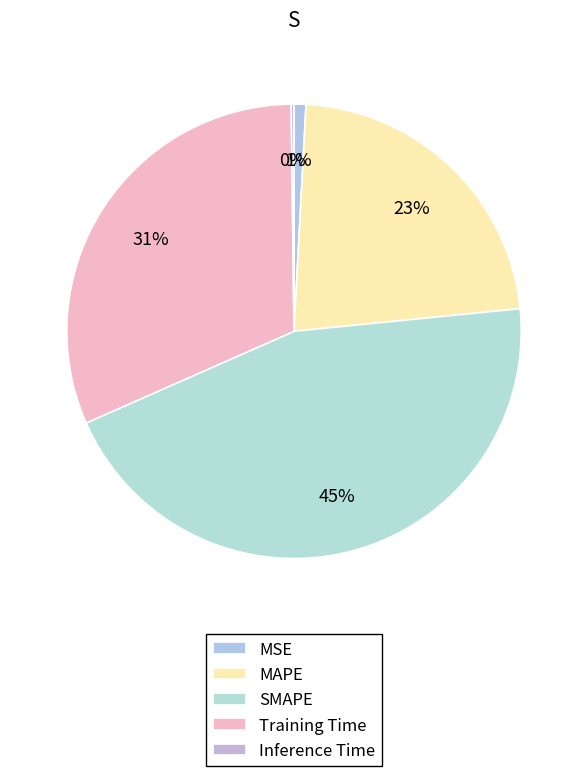

Rank the categories by value from lowest to highest.

Inference Time, MSE, MAPE, Training Time, SMAPE